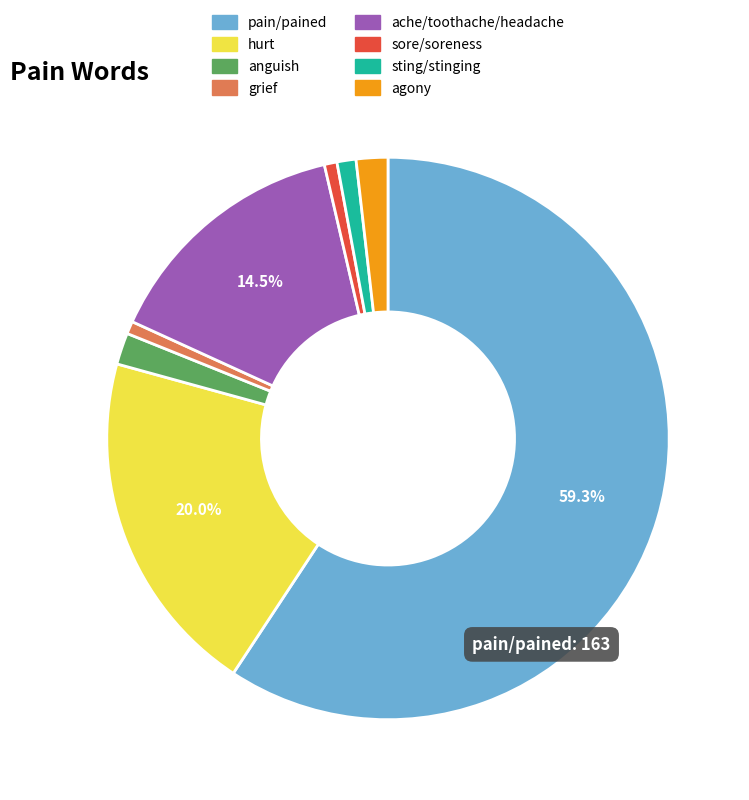

To the nearest percent, what percentage of the pie is sting/stinging?

1%